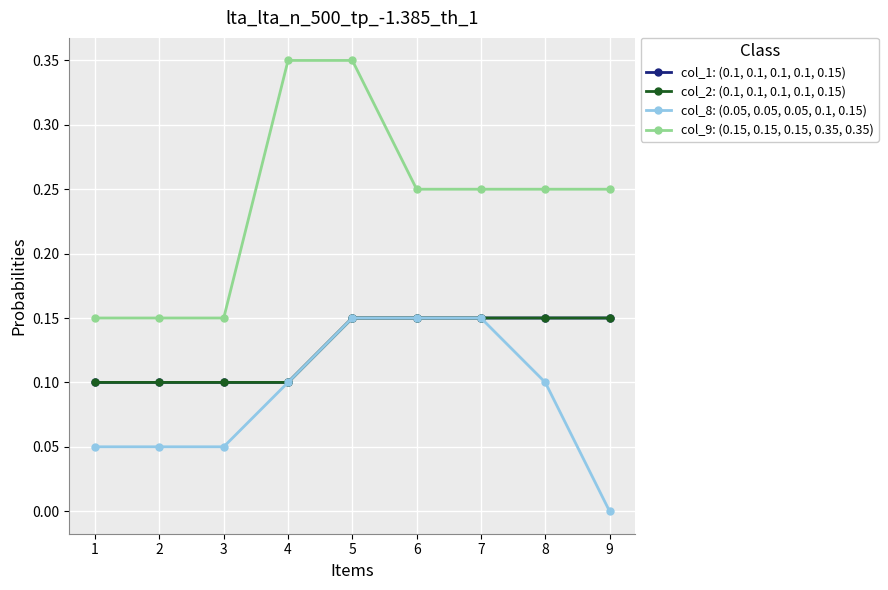

How many col_8: (0.05, 0.05, 0.05, 0.1, 0.15) values are between 0 and 1?

9